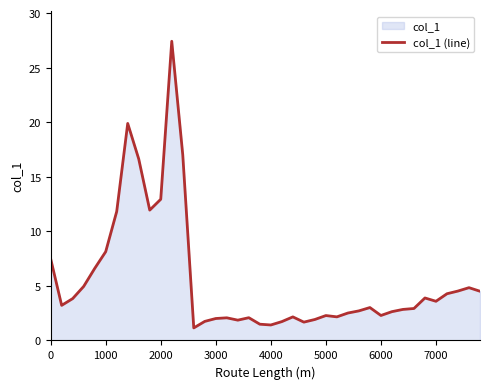

What is the value of the 11th point from the left?

12.9